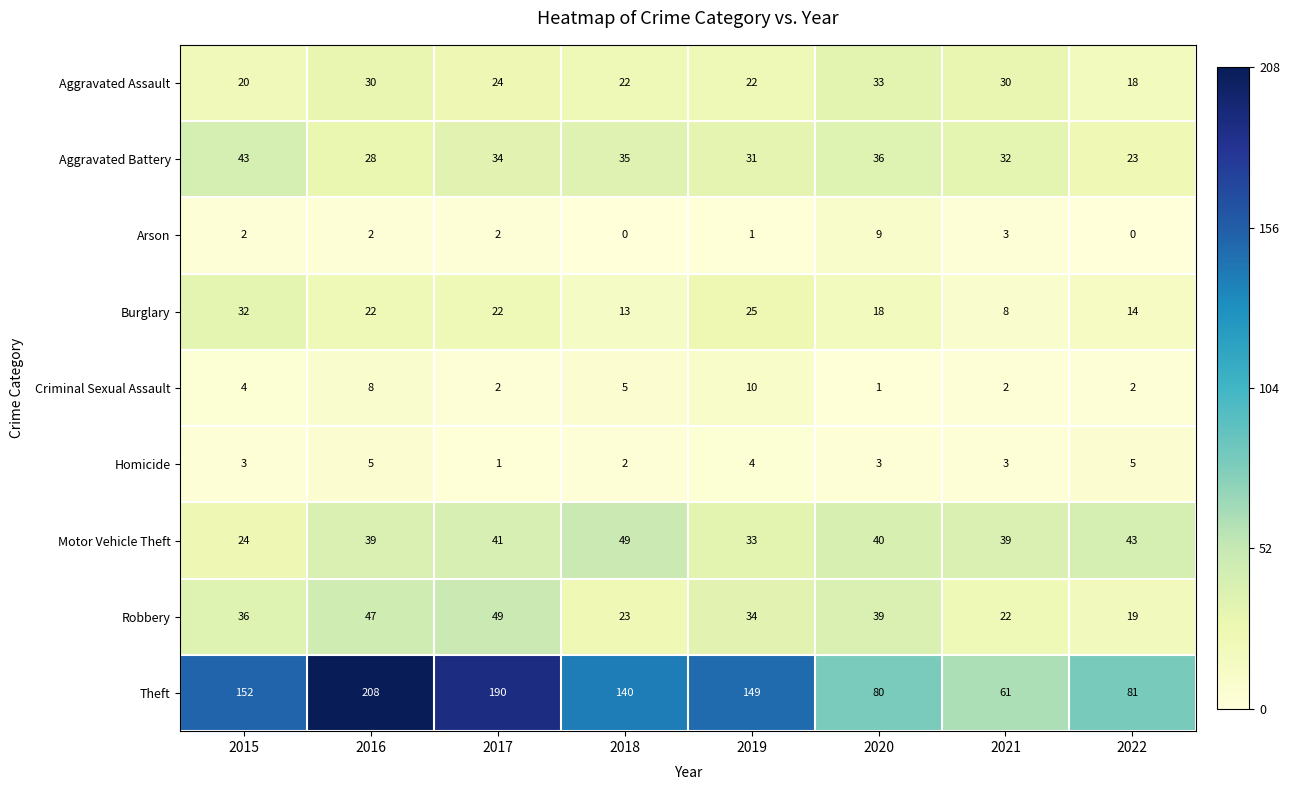

At which category does the chart reach its peak across all series?

2016